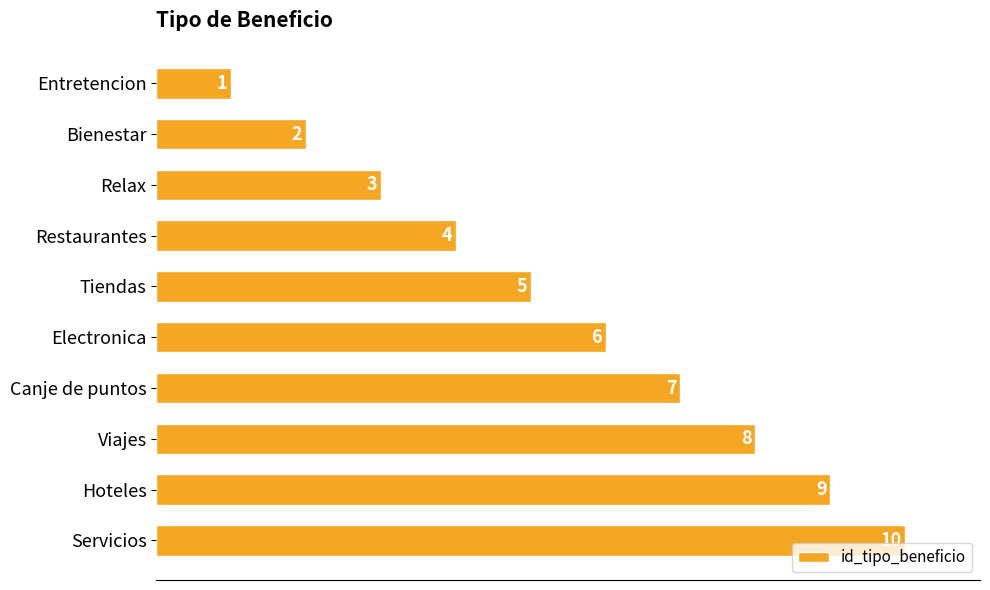

What is the sum of the values at Restaurantes and Entretencion?

5